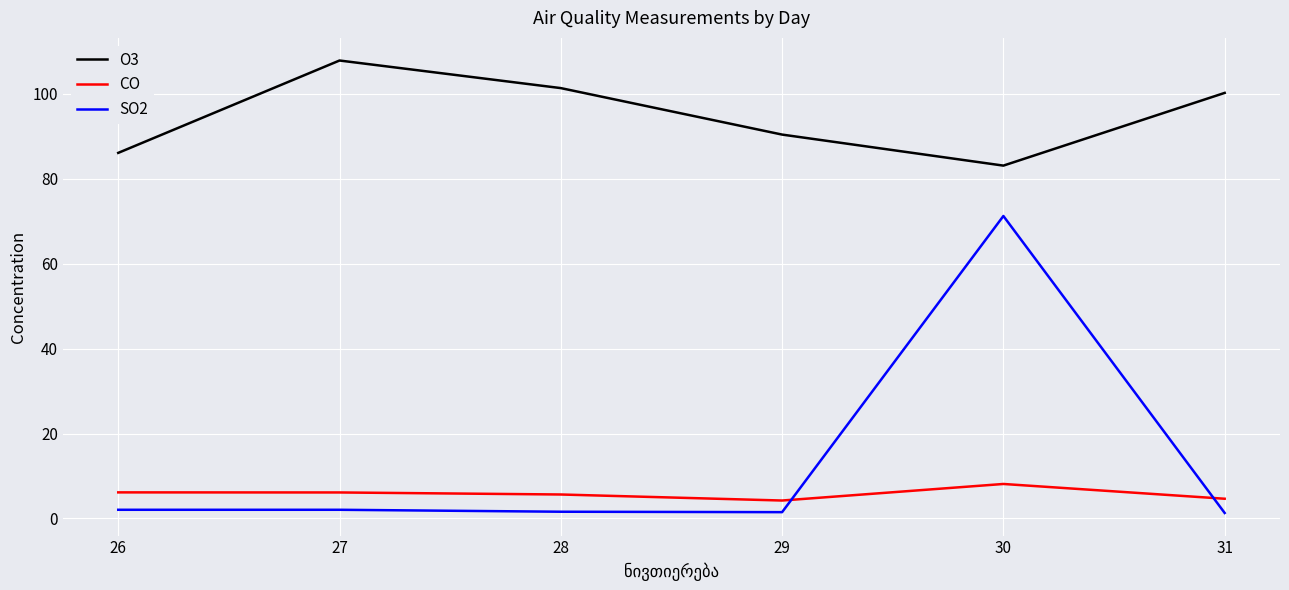

What is the average value of the O3 series?

94.9